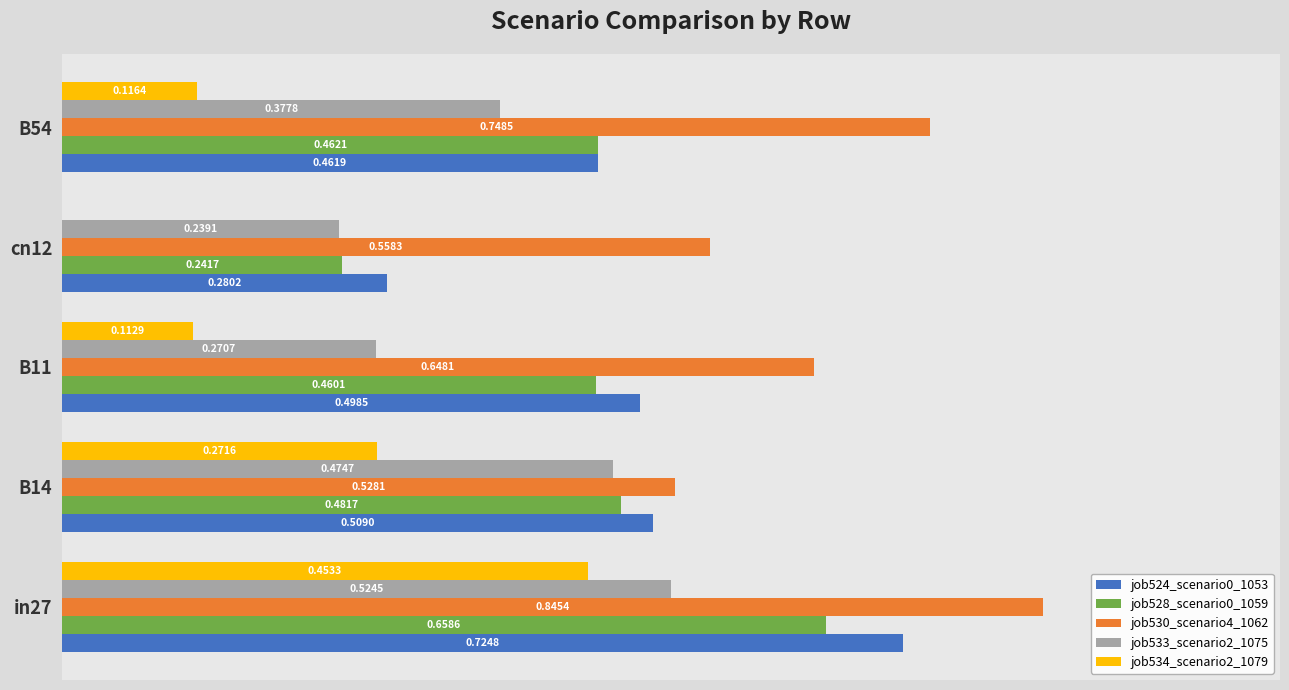

Which series has the largest total across all categories?

job530_scenario4_1062